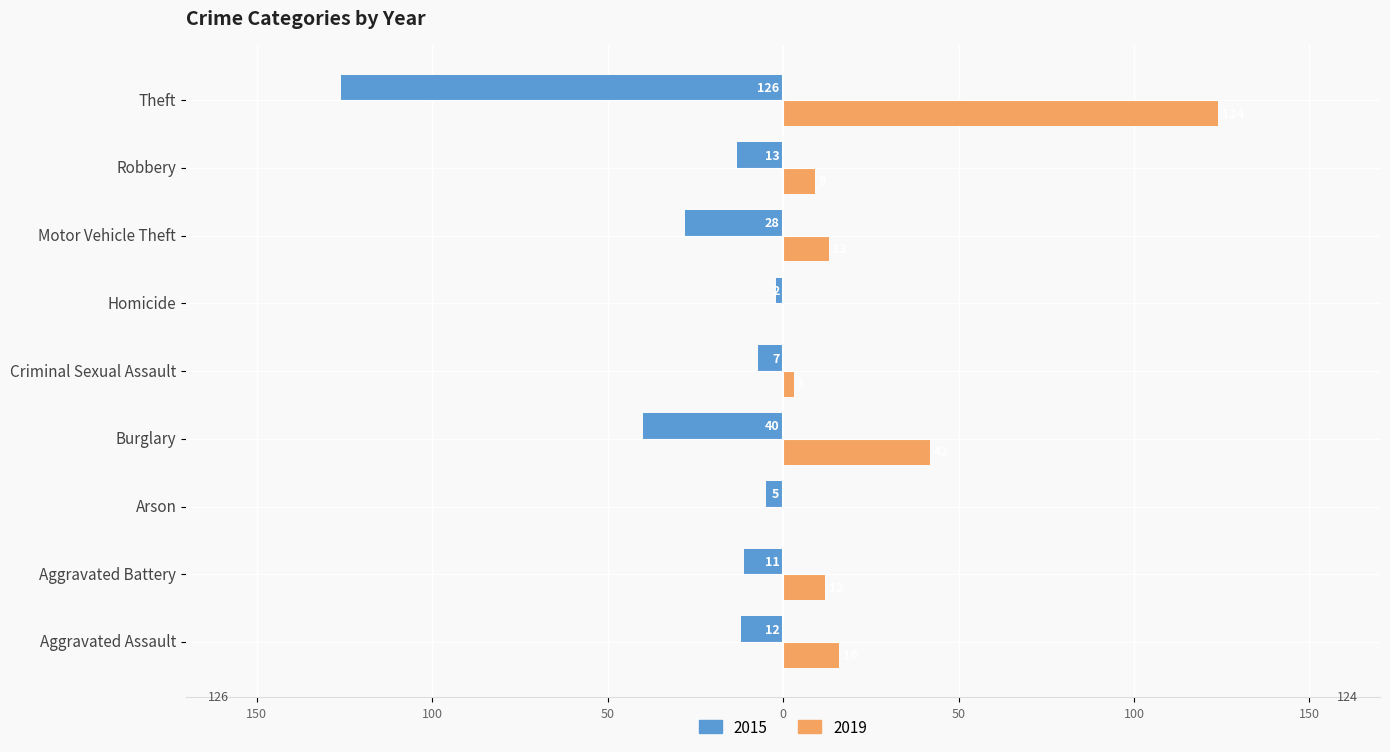

Where is 2015 nearest to the value -64?

Burglary